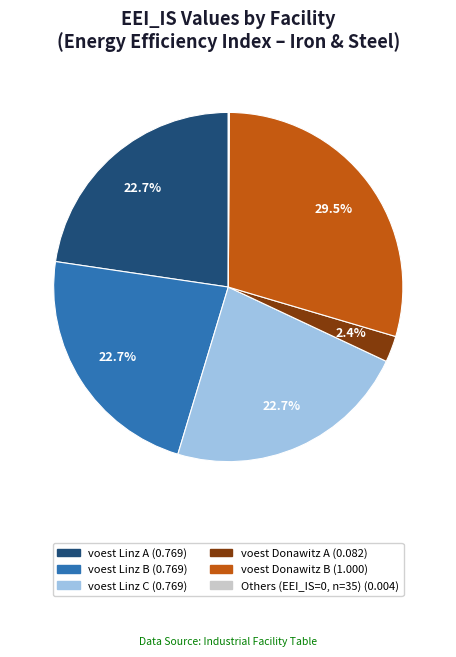

Is there a majority slice in this chart?

No